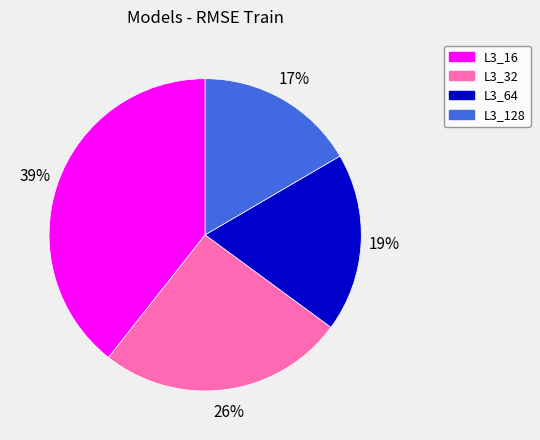

To the nearest percent, what percentage of the pie is L3_128?

17%